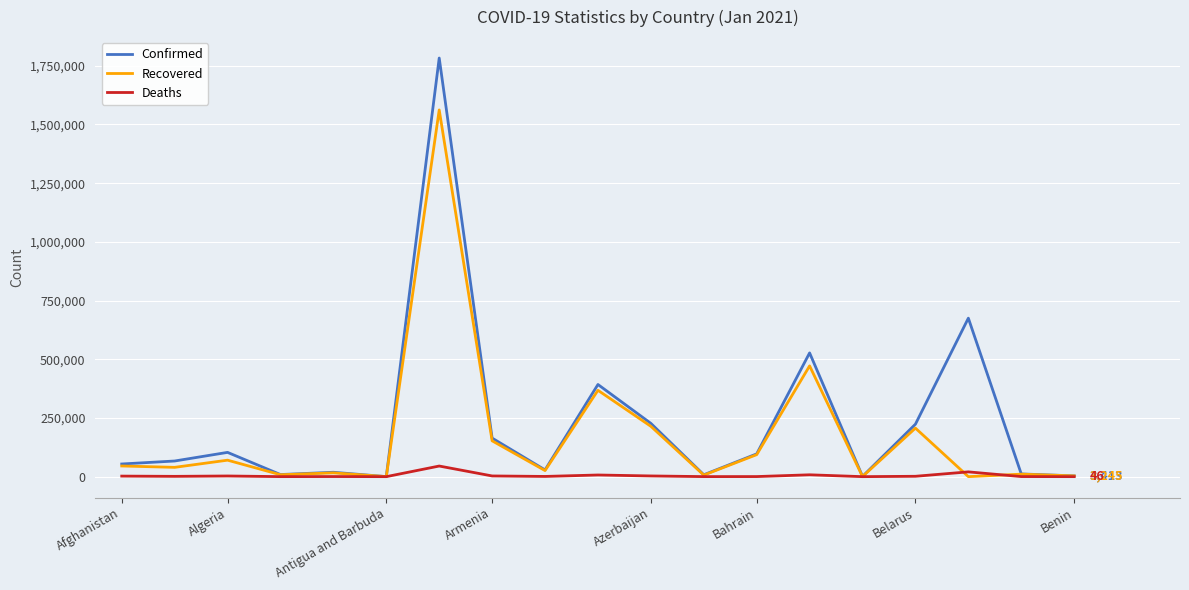

Which series has the largest range (max minus min)?

Confirmed